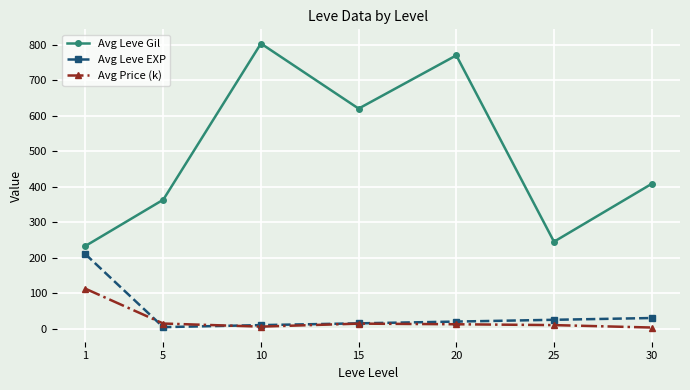

Does the chart have visible grid lines?

Yes